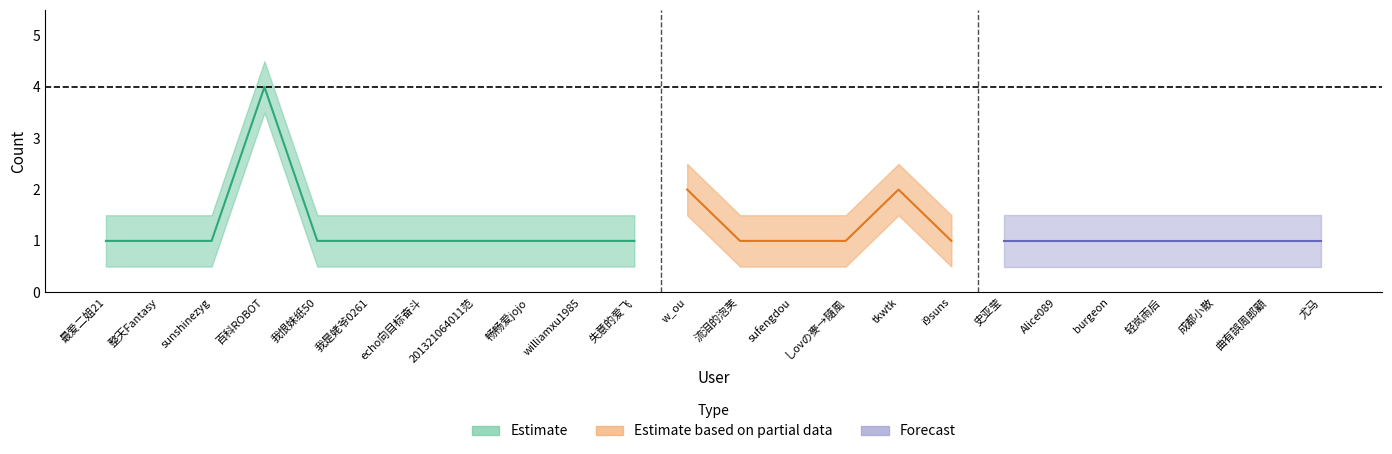

What value does the Estimate series have at echo向目标奋斗?

1